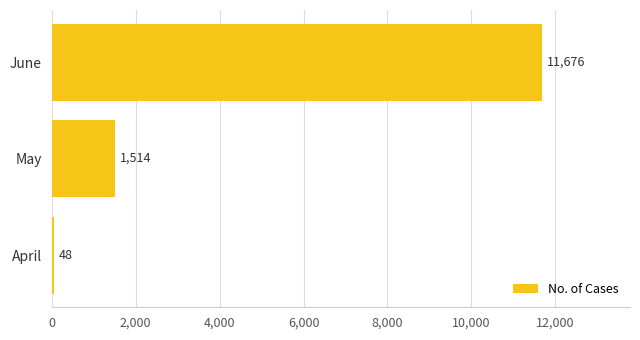

Reading top to bottom, what are all the values shown in this chart?

11676	1514	48